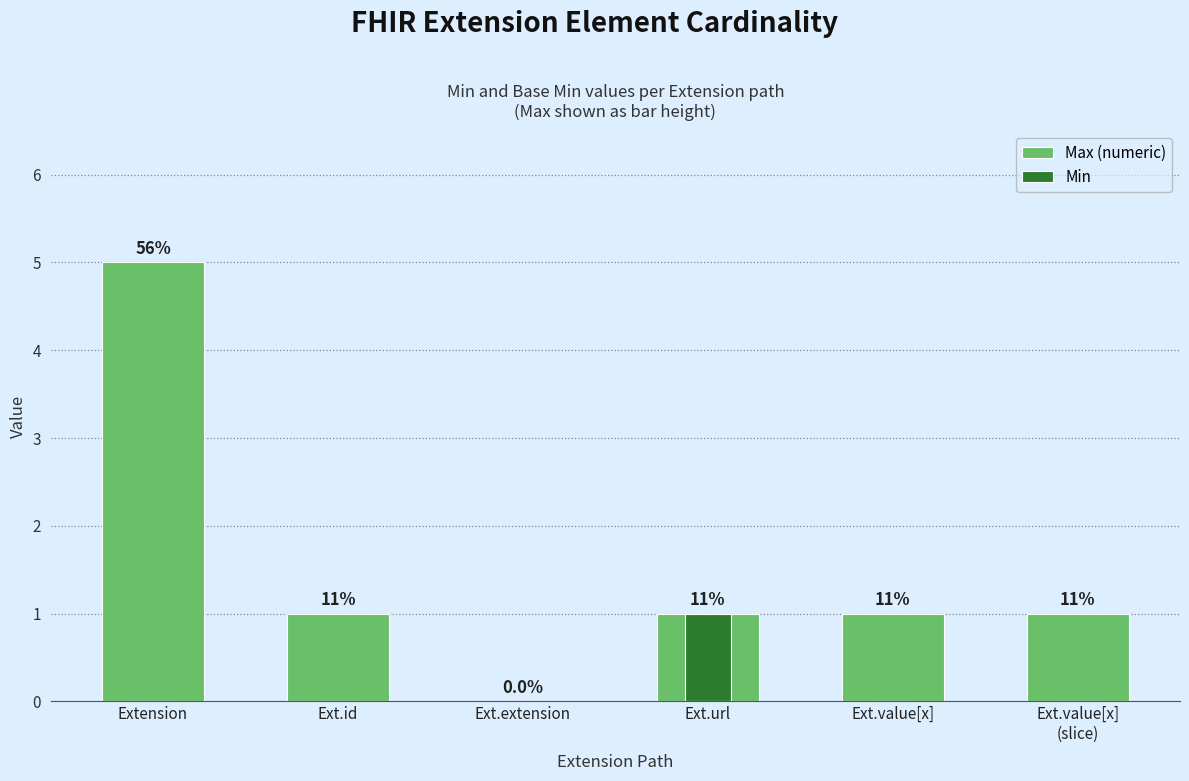

How many data points in Min are above 0?

1